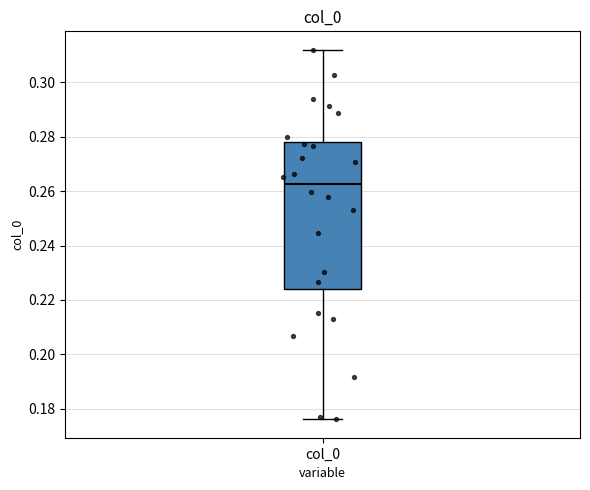

Read this box plot against the y-axis: the position of the median line, the range covered by the box, and the ends of both whiskers. The values are not printed on the chart, so give them approximately, as read against the axis.

median 0.262, box 0.224 to 0.278, whiskers 0.176 to 0.312